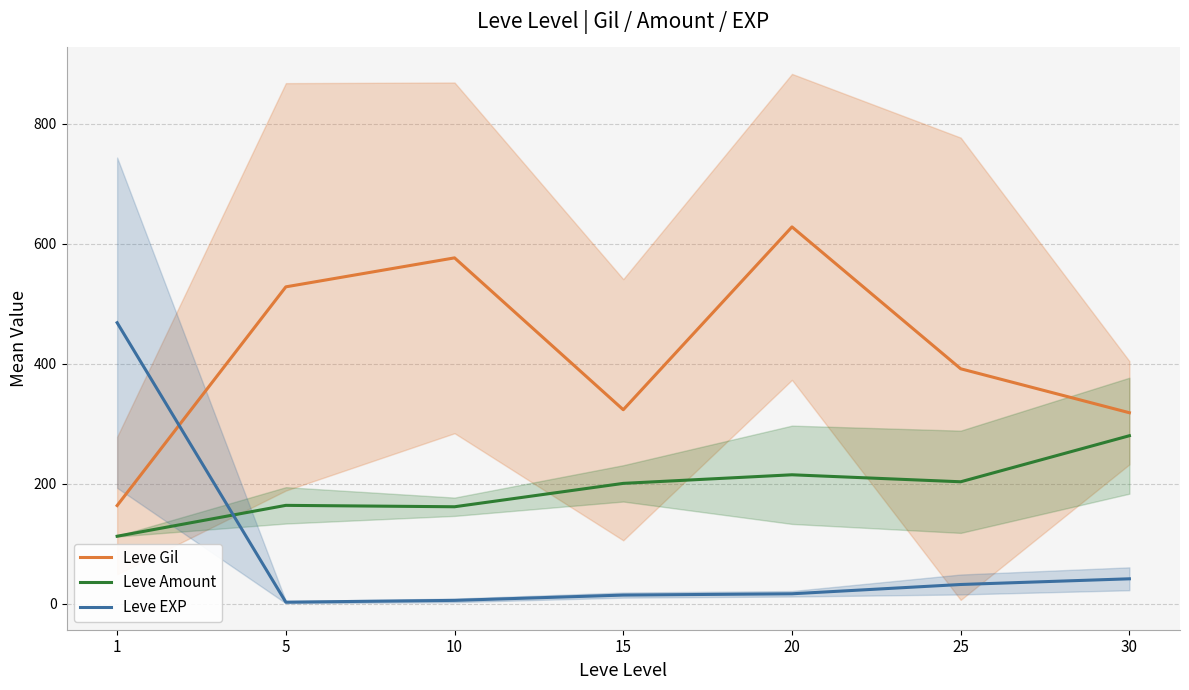

Does the chart display data point markers on the line(s)?

No